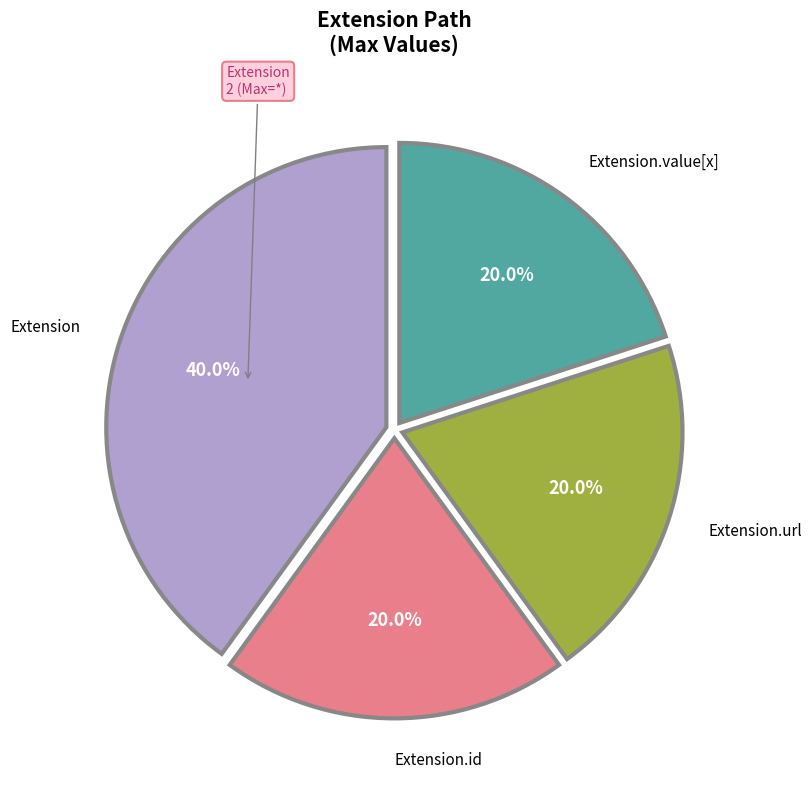

Is there a majority slice in this chart?

No